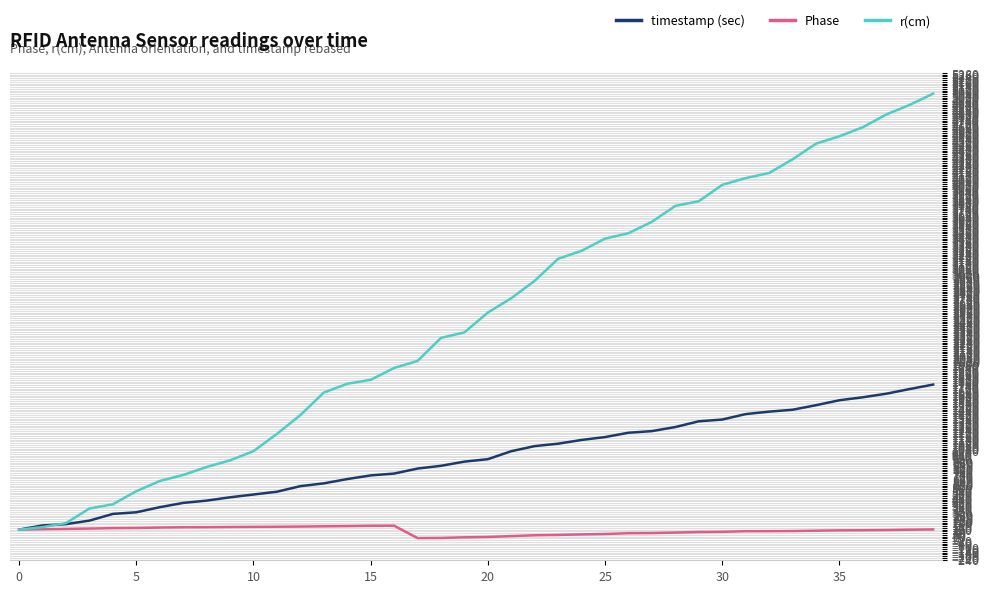

Which series has the largest total across all categories?

r(cm)